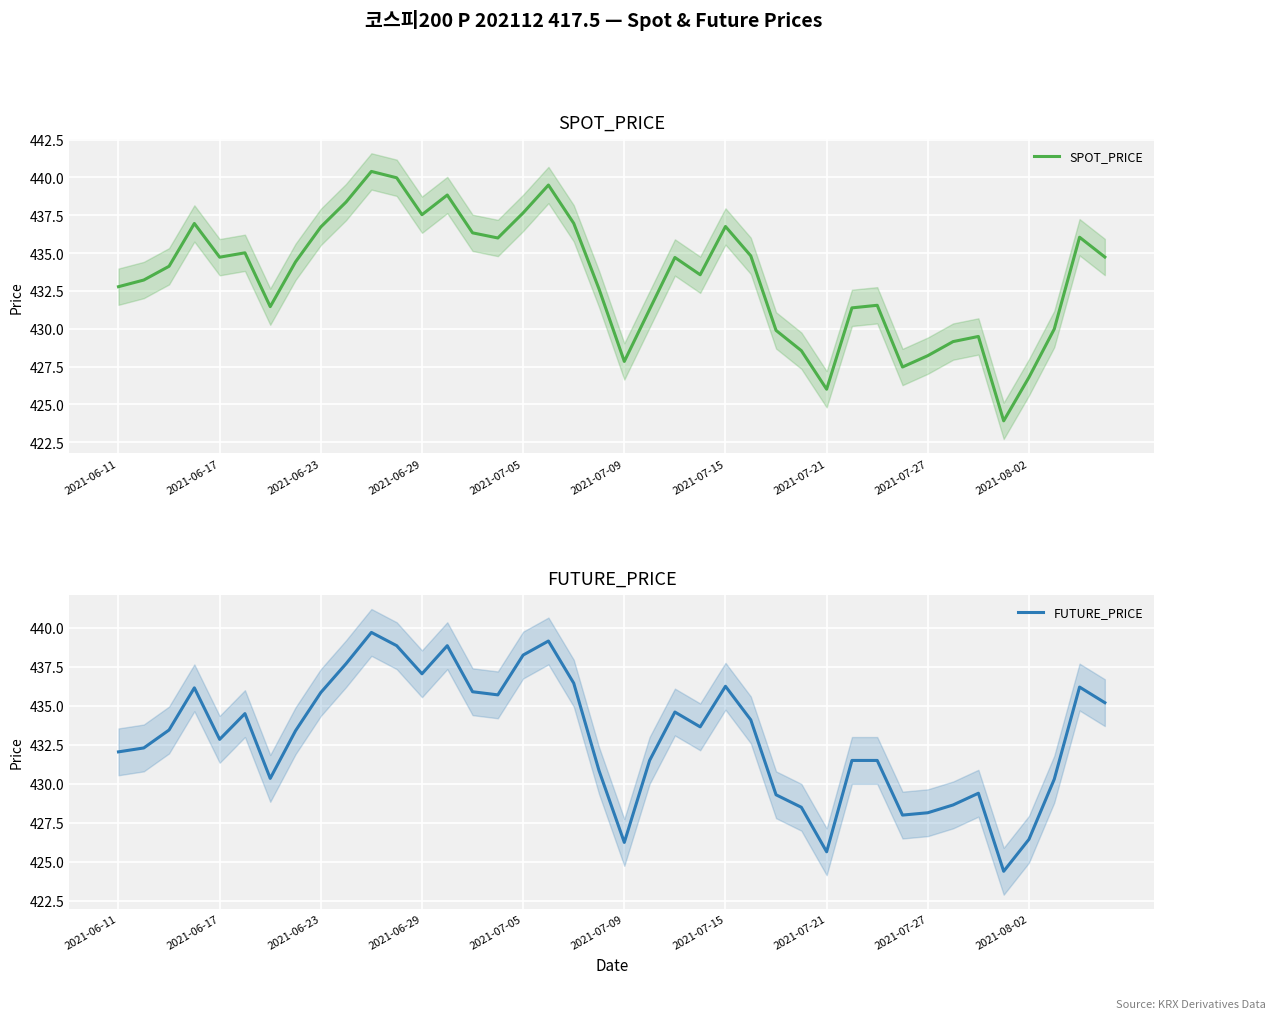

True or false: FUTURE_PRICE and SPOT_PRICE intersect in this chart.

True